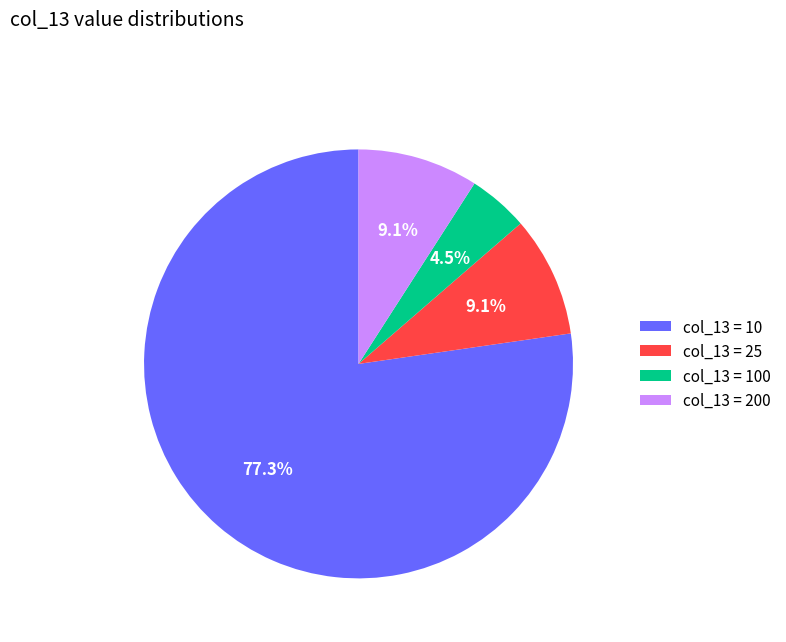

What is the largest slice in the pie chart?

col_13 = 10